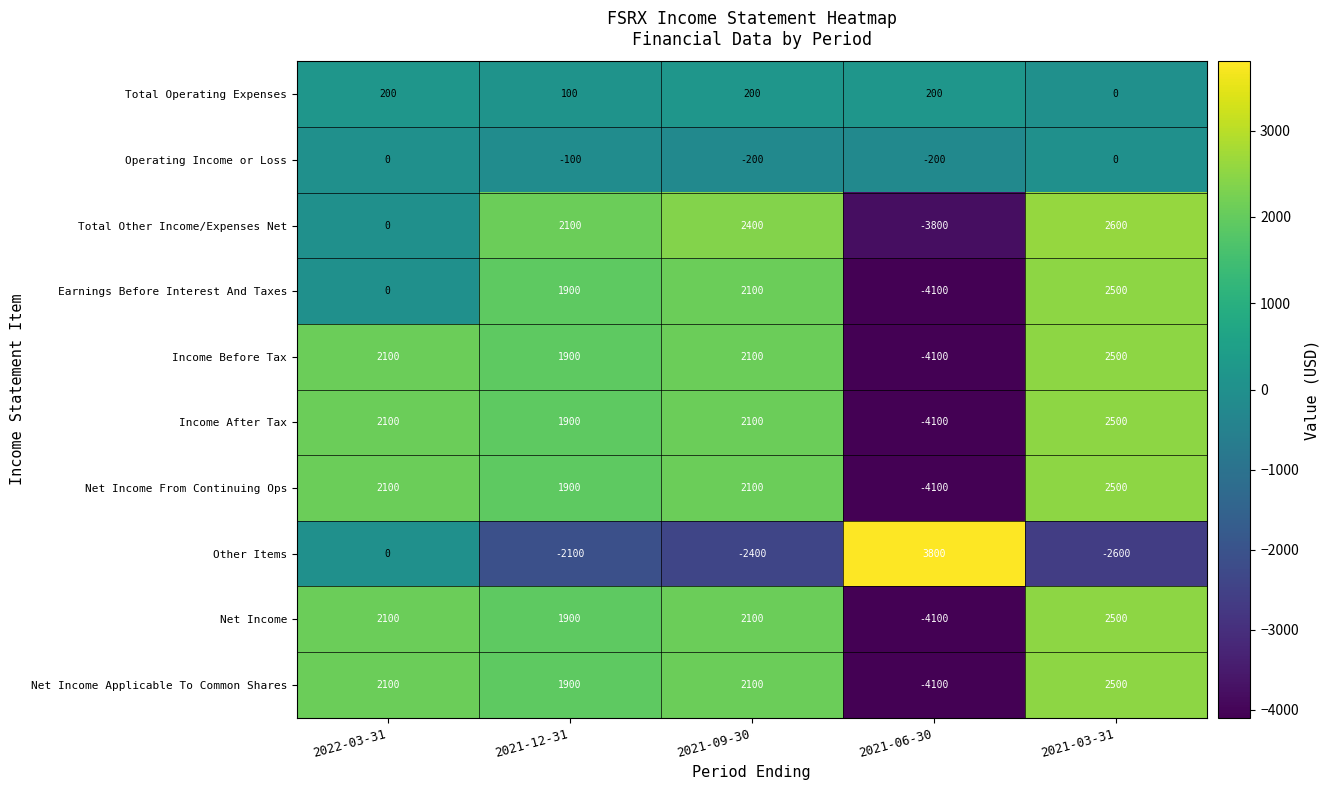

What is the smallest value displayed?

-4100